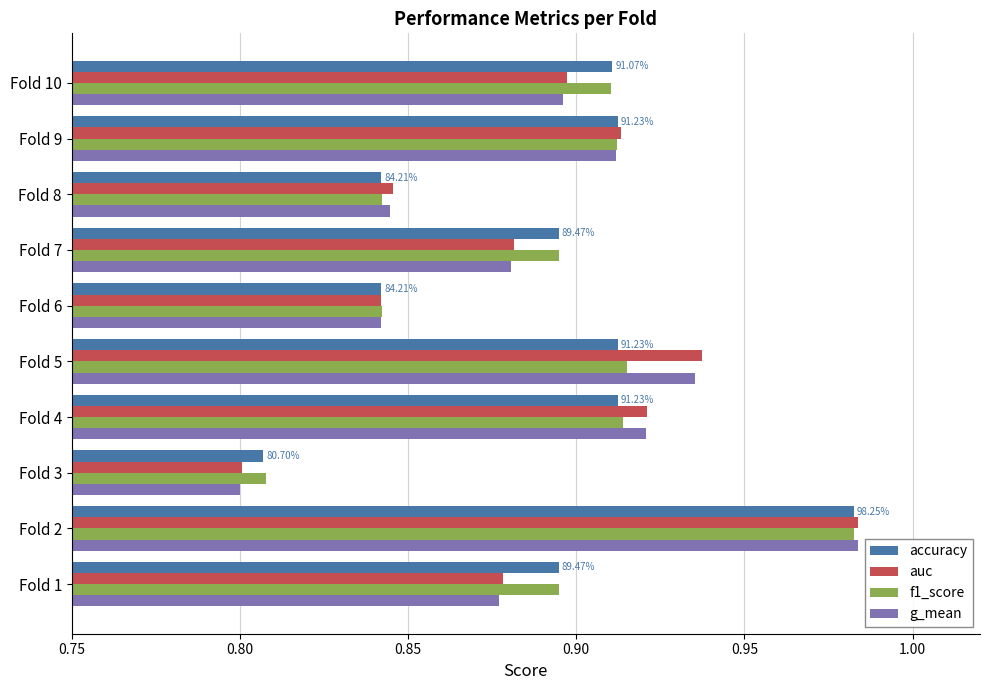

What is the difference between the maximum and second lowest values in the accuracy series?

0.1